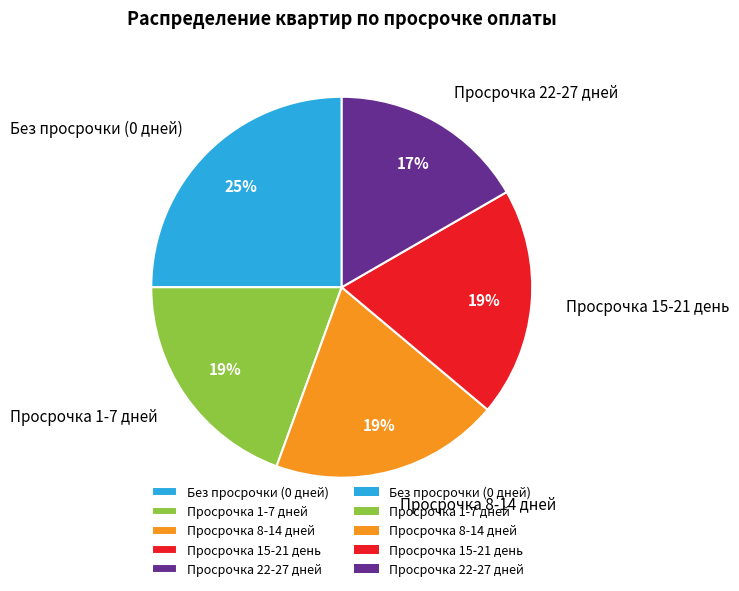

Do Просрочка 22-27 дней and Просрочка 8-14 дней together represent more than half of the pie?

No